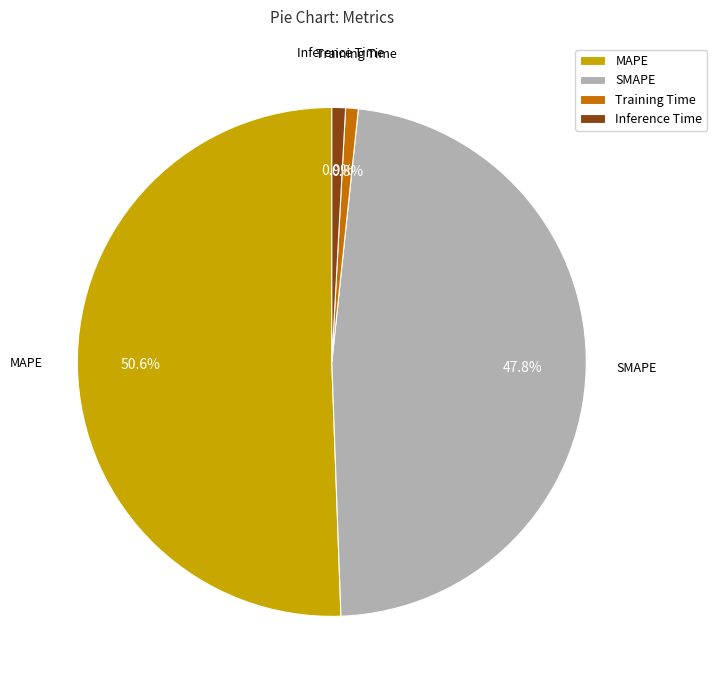

What percentage is the Training Time slice, to the nearest percent?

1%